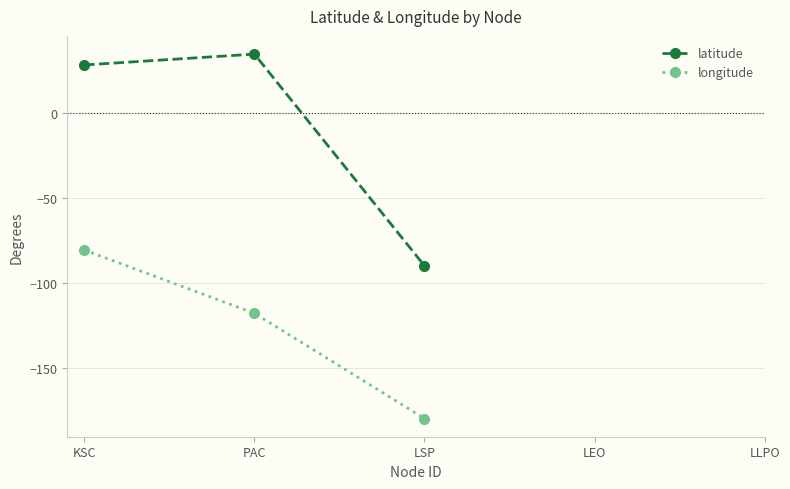

What is the sum of all latitude values?

-26.3